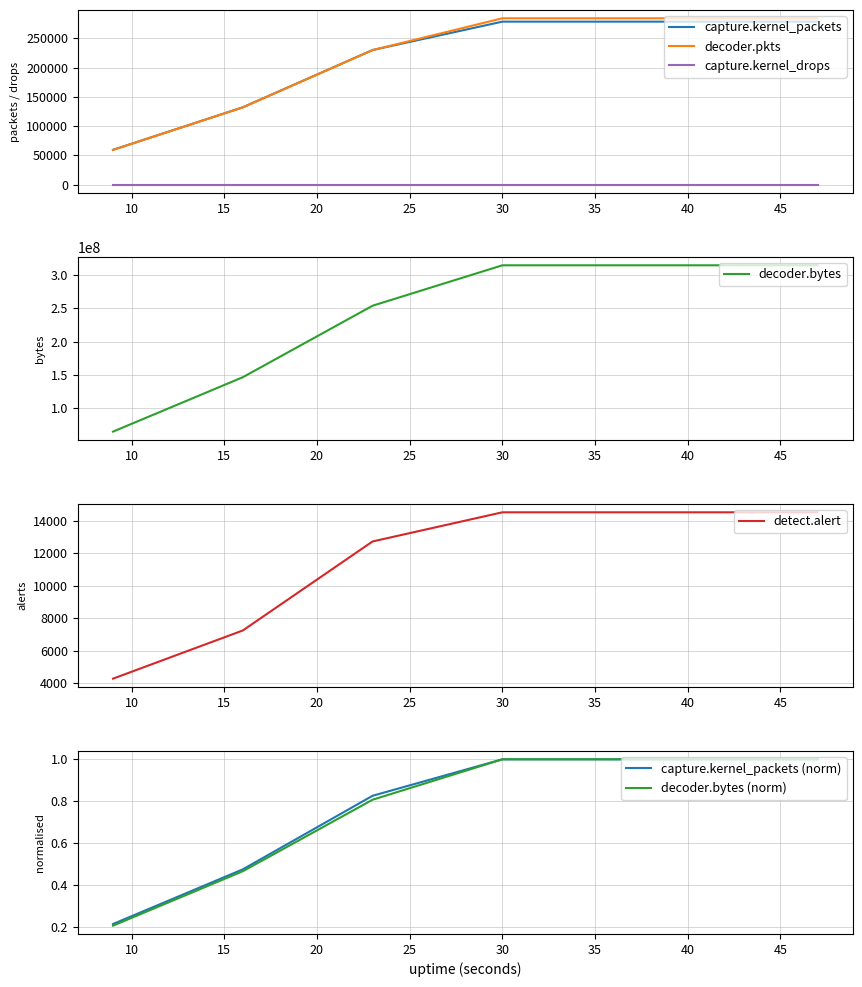

What is the difference between the maximum and second lowest values in the decoder.pkts series?

152408